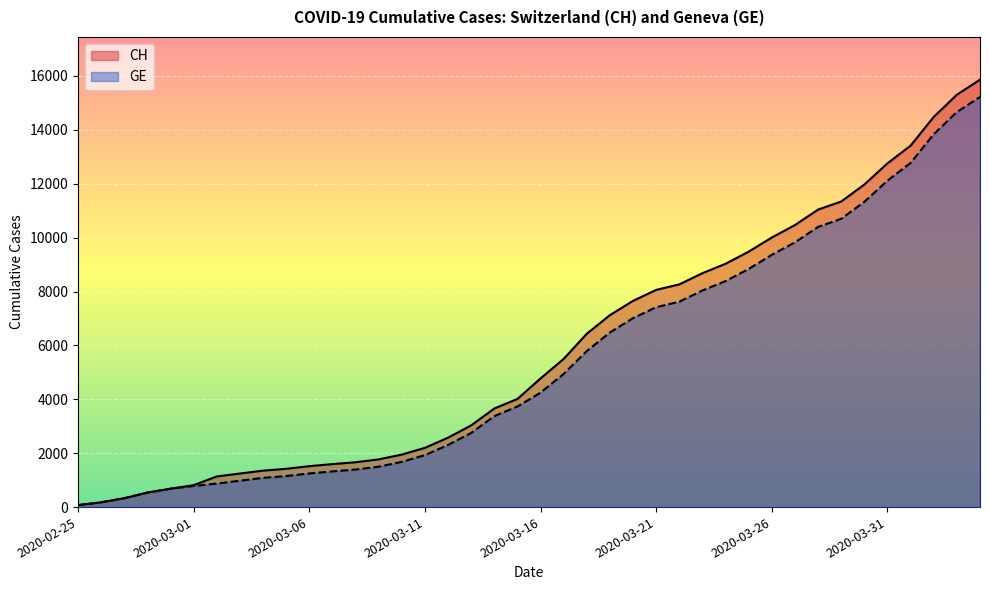

What position from the left is 2020-03-19?

24